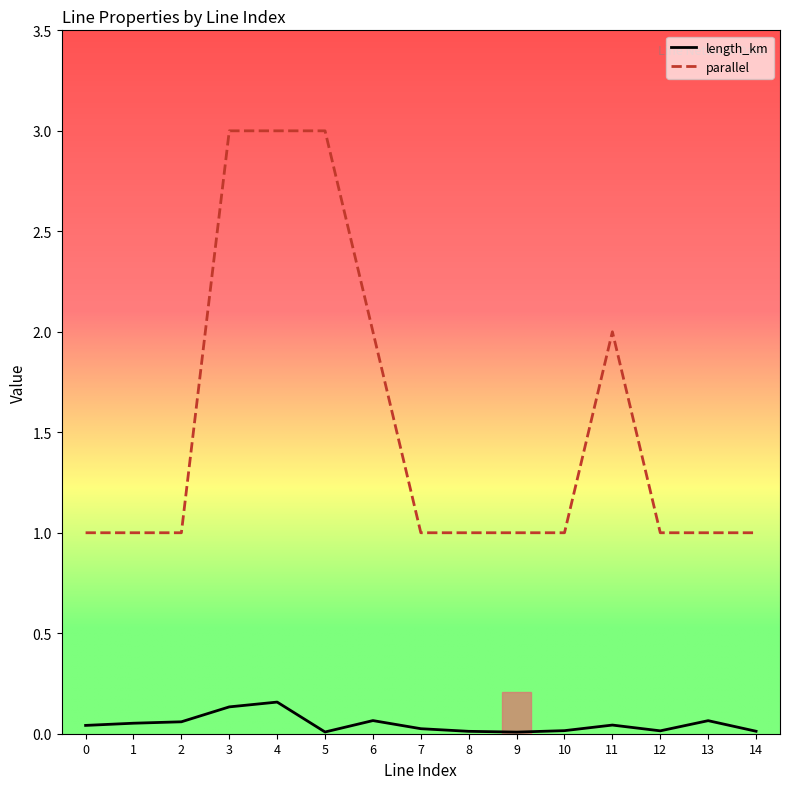

True or false: parallel and length_km cross at least once.

False